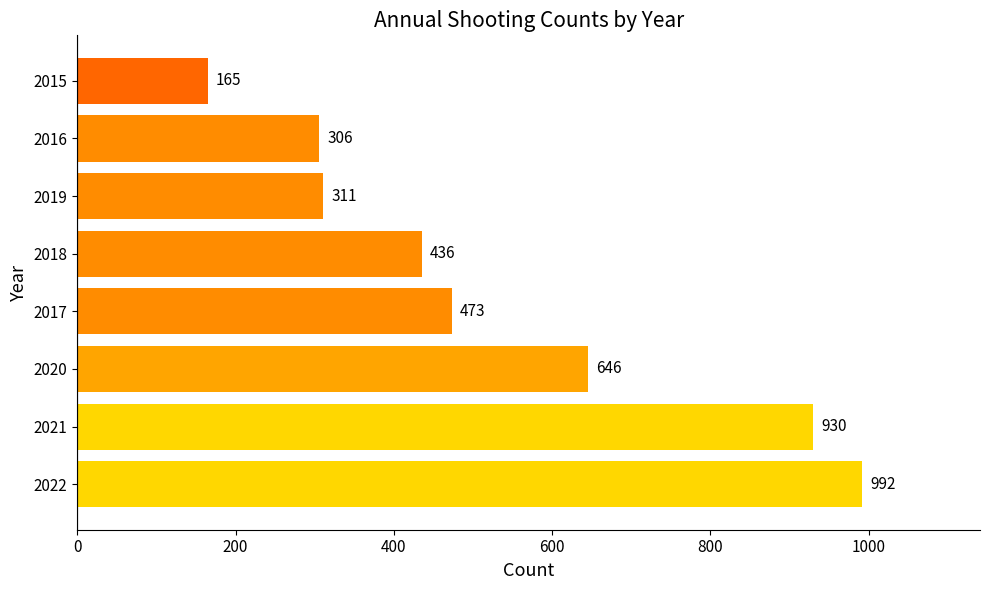

True or false: the data shows 1004 at 2020.

False